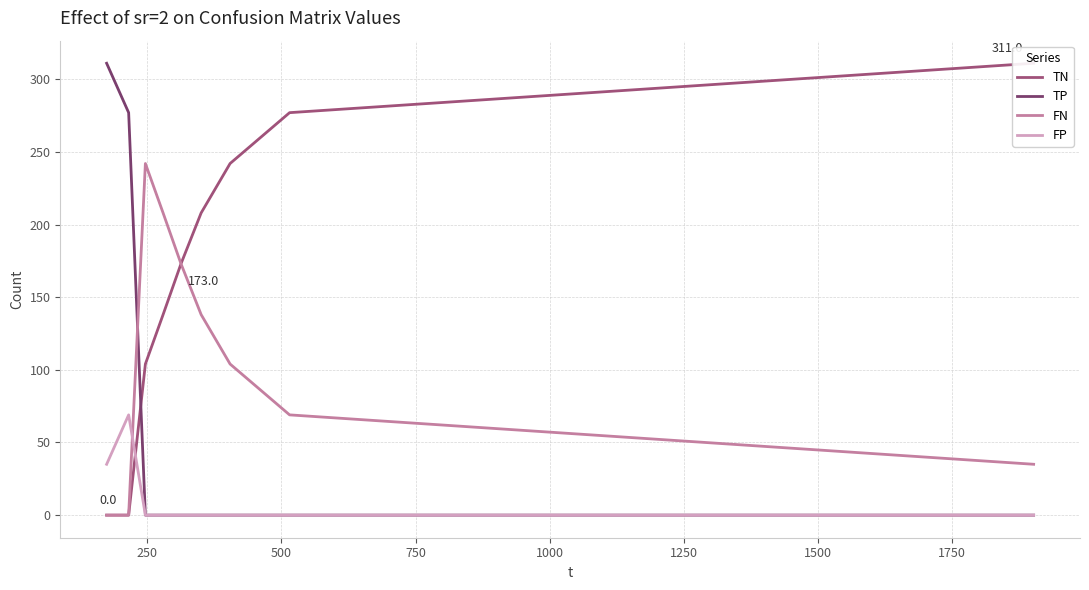

What is the sum of all TN values?

1453